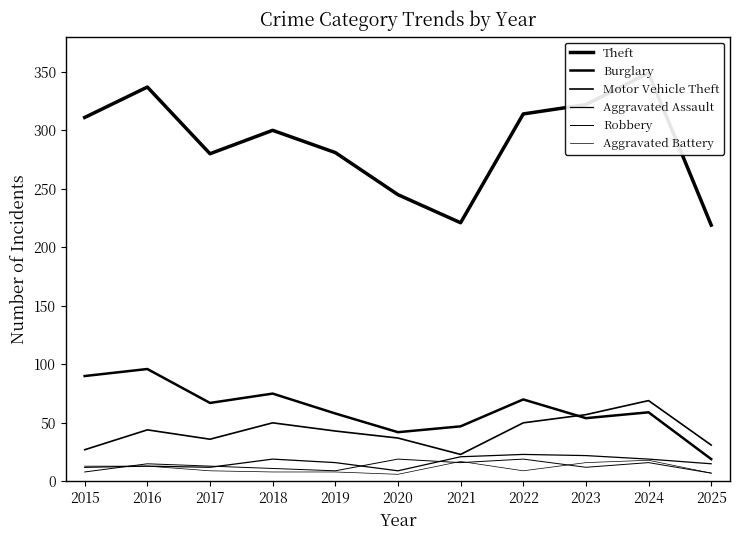

True or false: Motor Vehicle Theft and Burglary intersect in this chart.

True